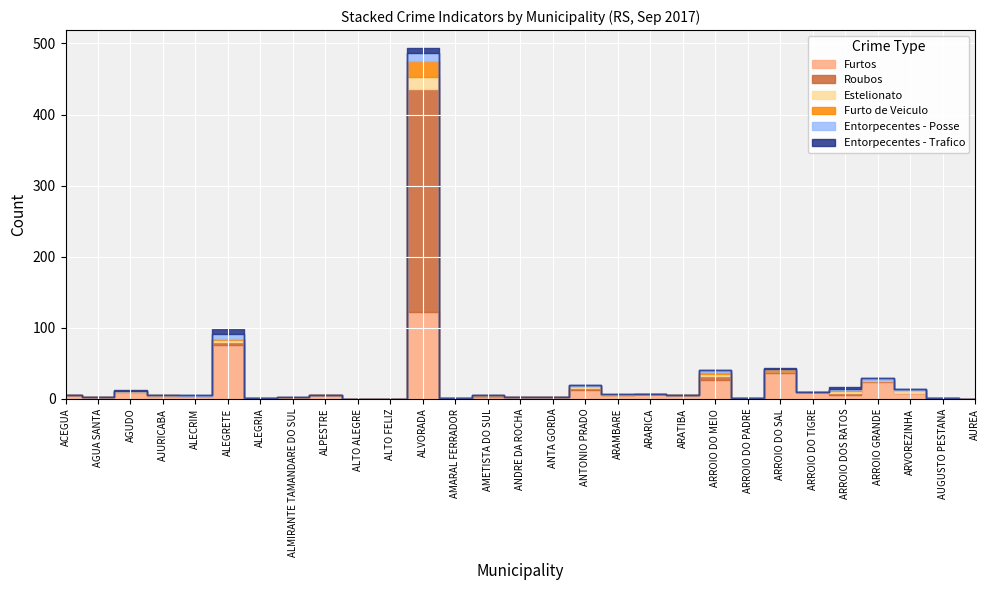

What is the label of the 9th point from the right?

ARROIO DO MEIO